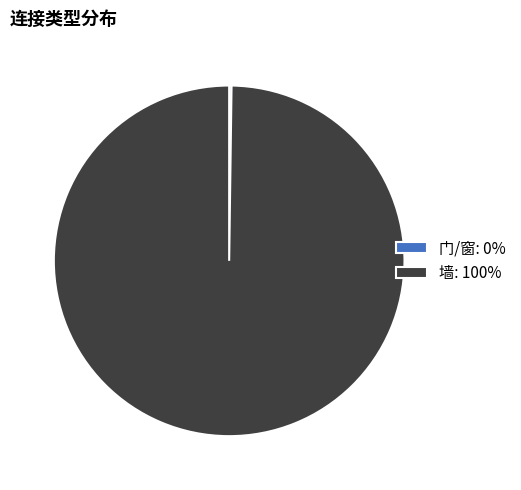

Is 墙: 100% the majority of the pie?

Yes